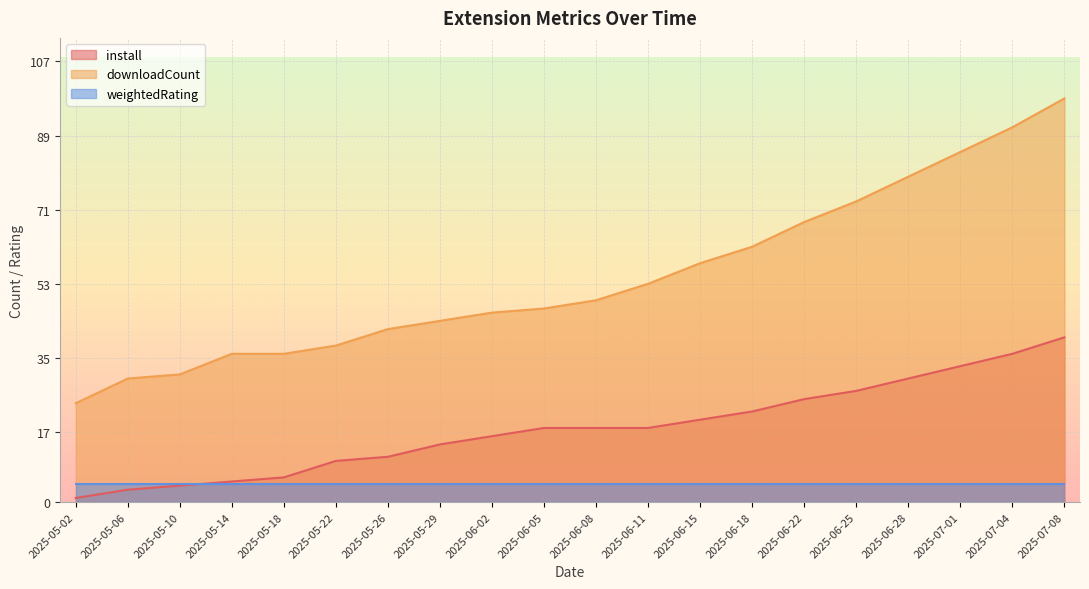

Which has a higher value, 2025-06-25 or 2025-06-05?

2025-06-25